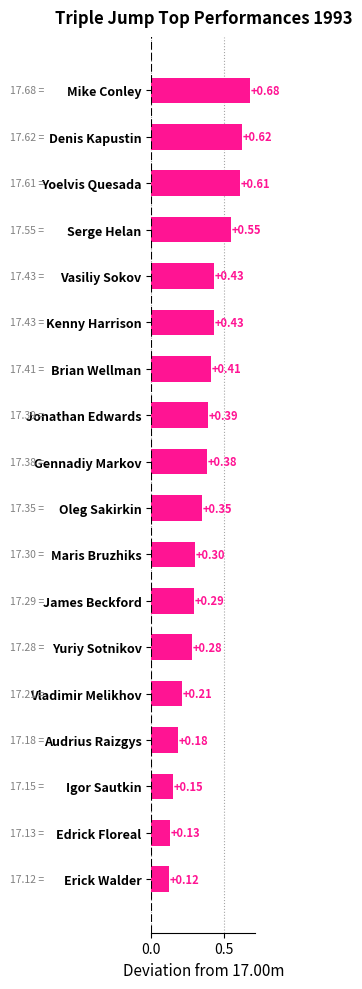

Reading right to left, list all the values displayed in this chart.

17.1	17.1	17.1	17.2	17.2	17.3	17.3	17.3	17.4	17.4	17.4	17.4	17.4	17.4	17.6	17.6	17.6	17.7